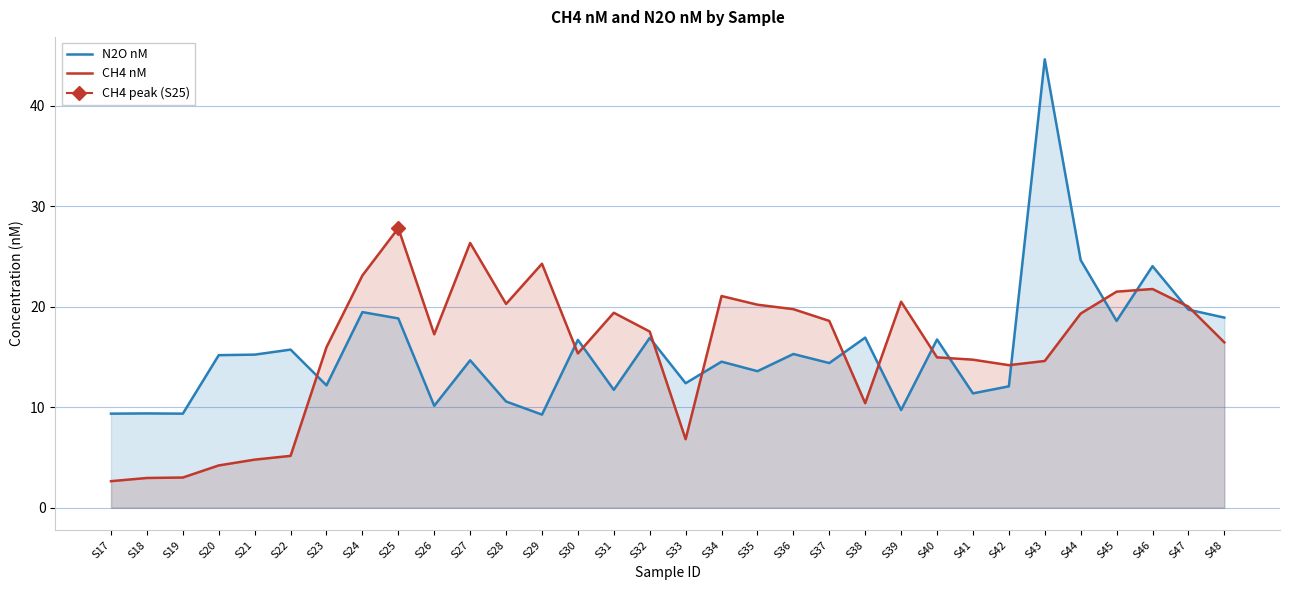

What value does the CH4 nM series have at S24?

23.1